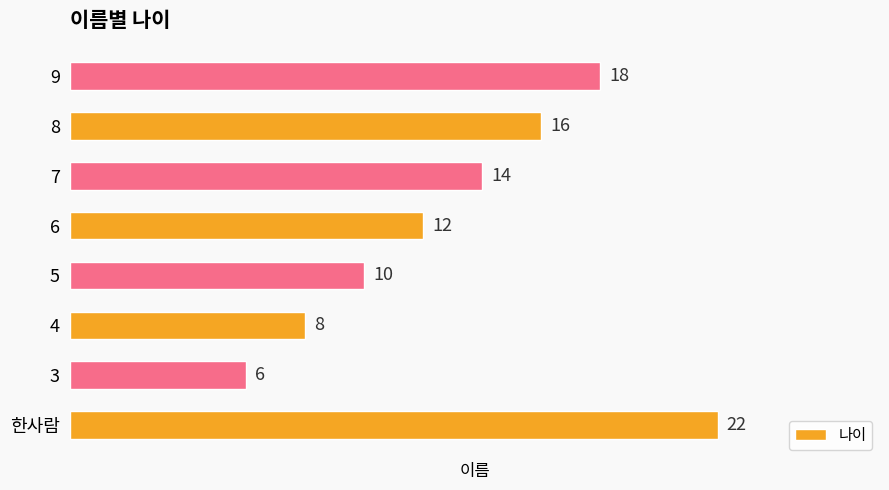

Rank the categories by value from highest to lowest.

한사람, 9, 8, 7, 6, 5, 4, 3